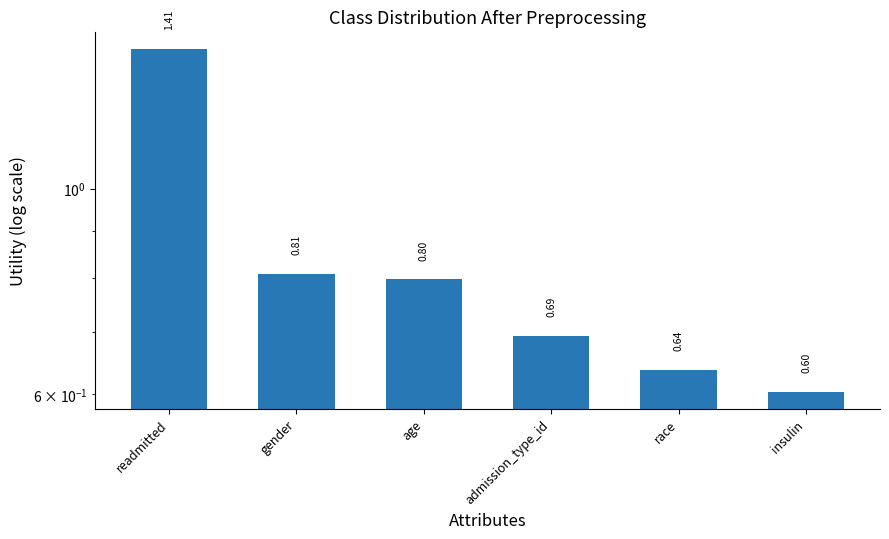

The chart shows a value of 0.6 at insulin. True or false?

True